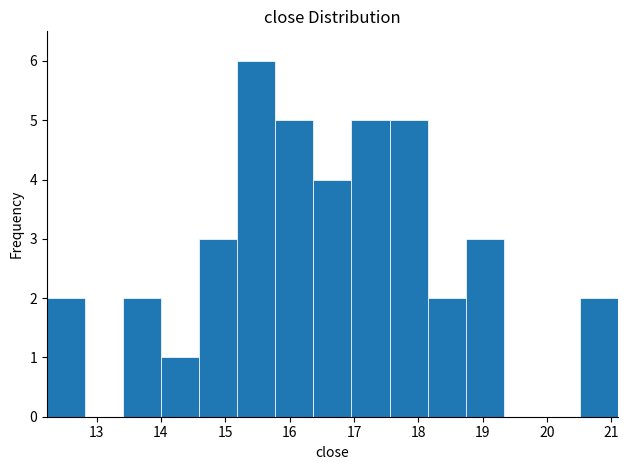

Reading left to right, list every bar in this chart as the range it spans on the x-axis followed by its height. Neither the bar edges nor the heights are printed on the chart, so give them approximately, as read against the axes.

12.2 to 12.8: 2
12.8 to 13.4: 0
13.4 to 14.0: 2
14.0 to 14.6: 1
14.6 to 15.2: 3
15.2 to 15.8: 6
15.8 to 16.4: 5
16.4 to 17.0: 4
17.0 to 17.6: 5
17.6 to 18.1: 5
18.1 to 18.7: 2
18.7 to 19.3: 3
19.3 to 19.9: 0
19.9 to 20.5: 0
20.5 to 21.1: 2